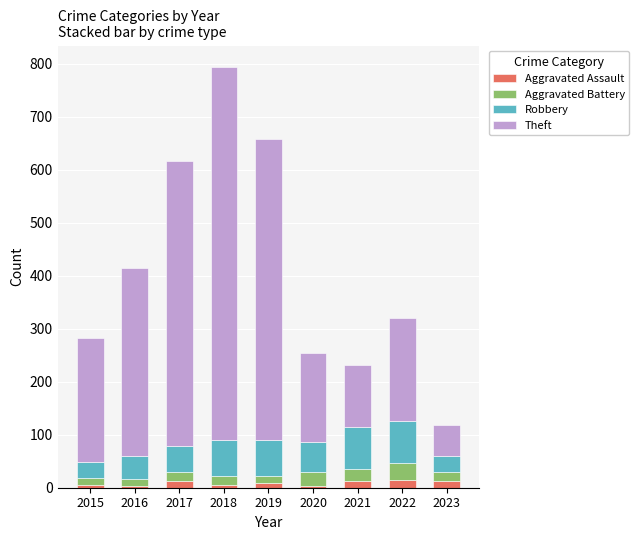

At which category is the sum across all series the highest?

2018